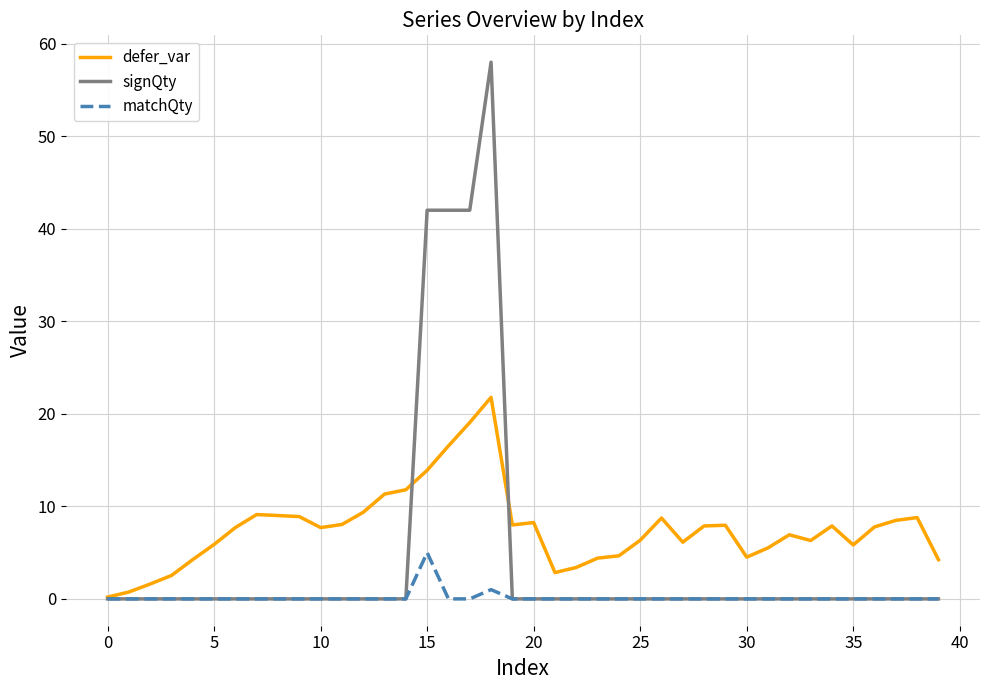

Which series has the largest total across all categories?

defer_var